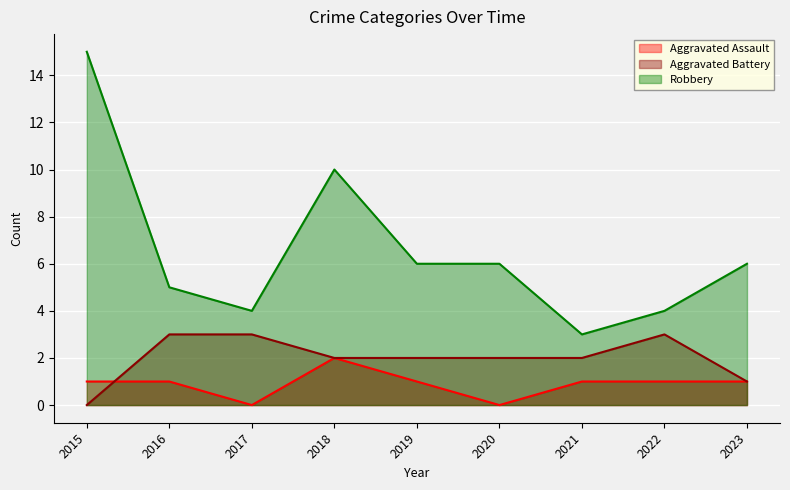

True or false: Robbery has a value of 3 at 2019.

False